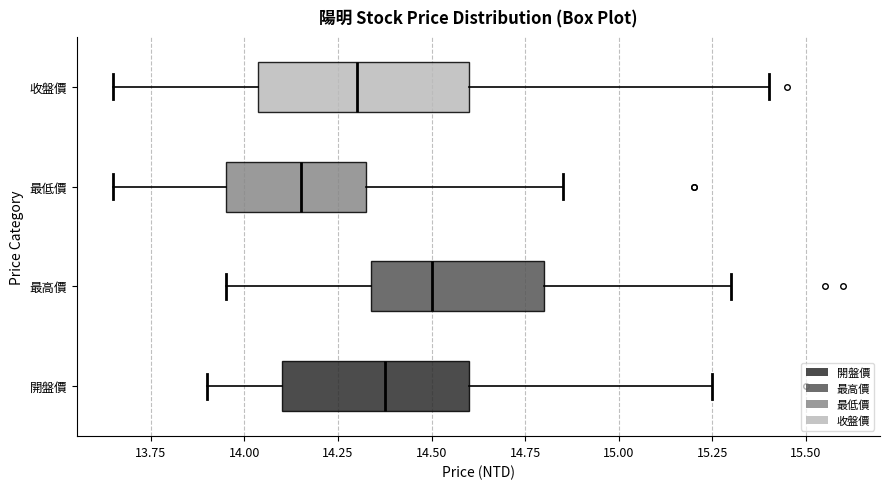

Which box is the widest, from its left edge to its right edge?

收盤價